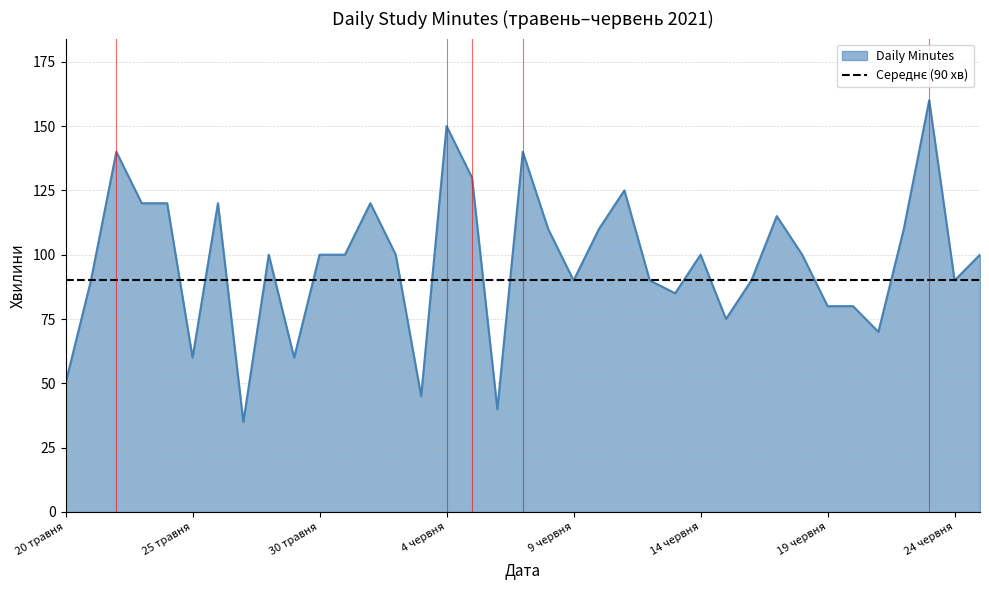

How many data points are less than 100?

16